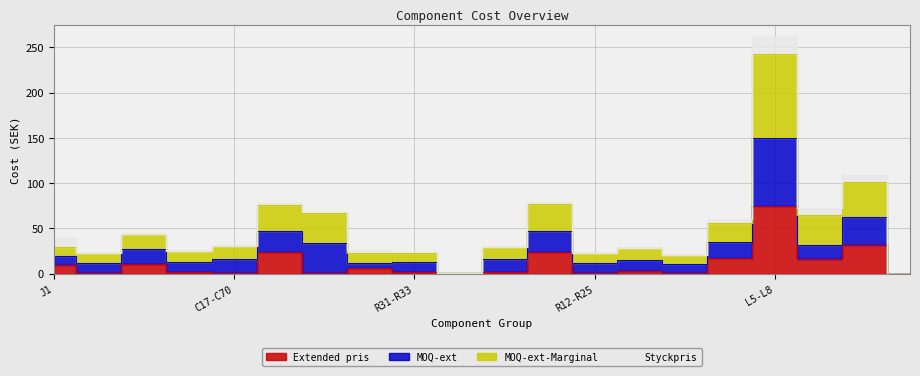

At how many categories does at least one series exceed 33?

8